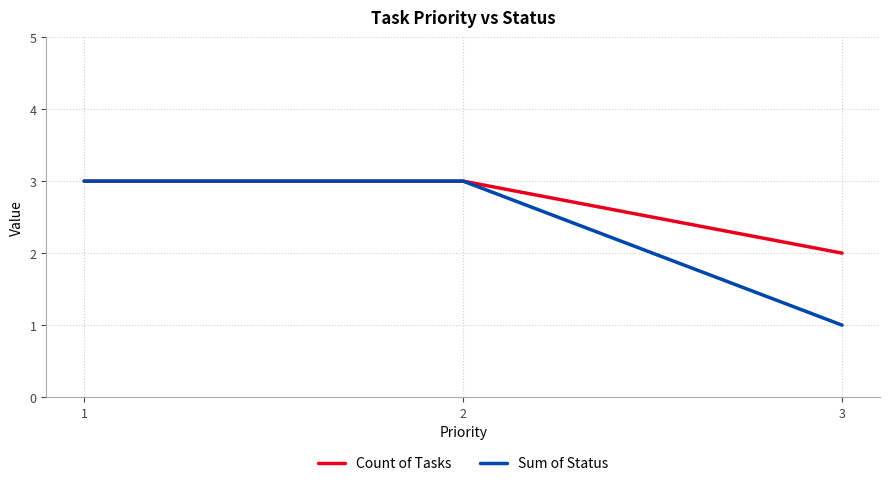

Is the value of Count of Tasks at 3 greater than the value of Sum of Status at 2?

No